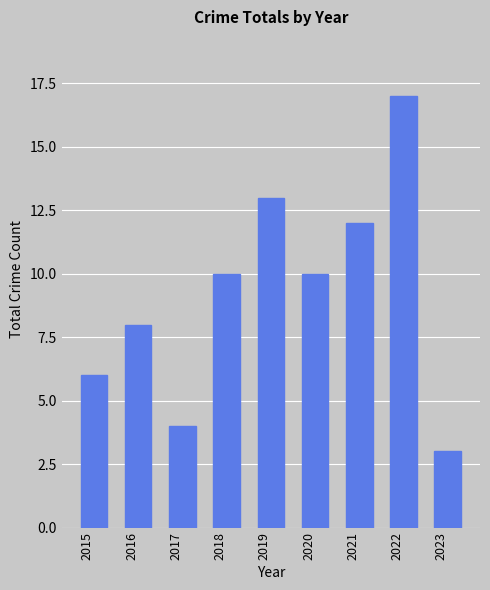

How many bars are there in total?

9